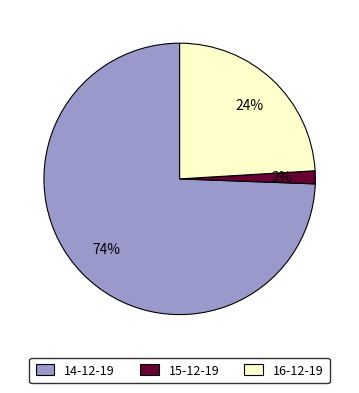

Combined, do 15-12-19 and 16-12-19 account for over 50%?

No